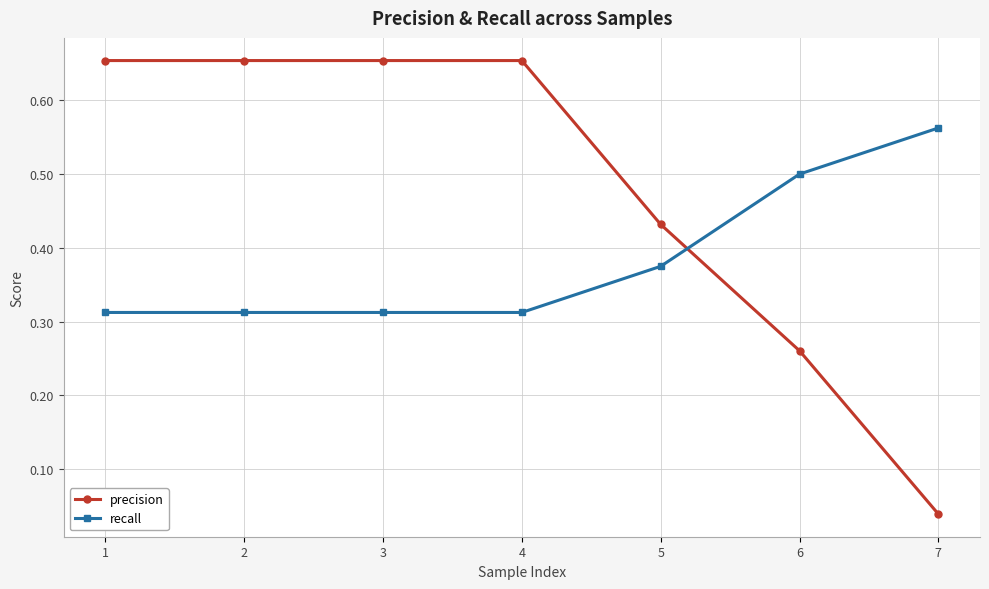

Rank the series at 3 from highest to lowest value.

precision, recall